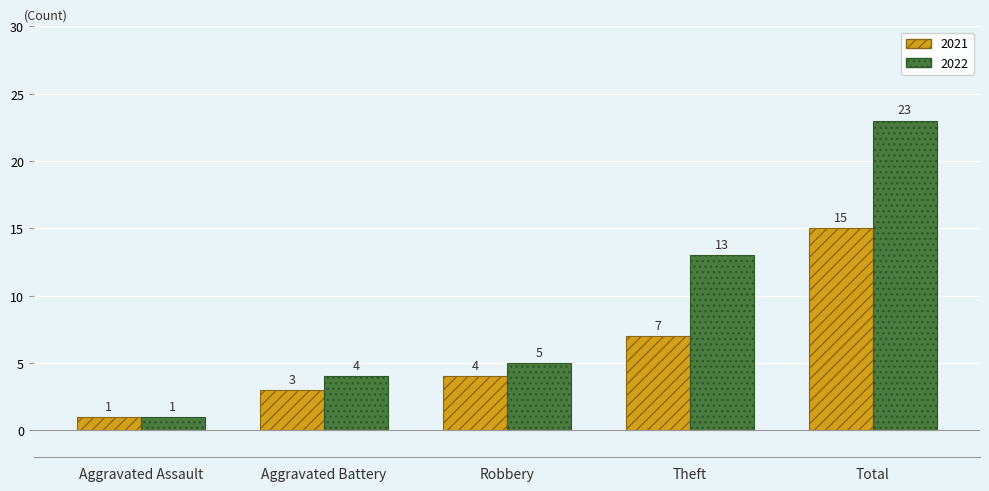

What is the average value of the 2021 series?

6